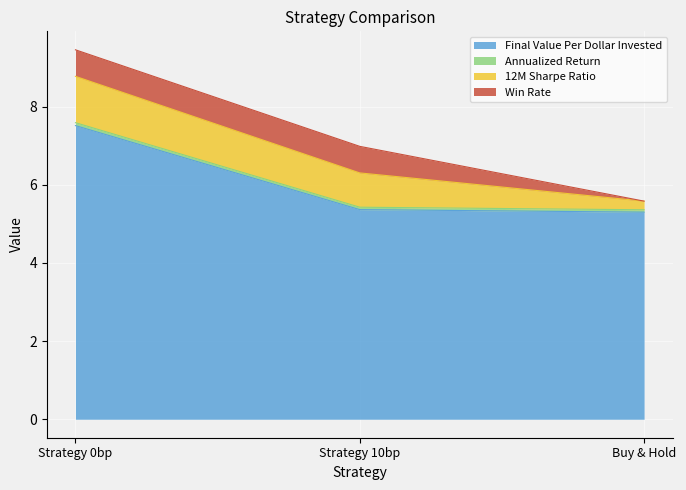

The Annualized Return series shows 1.6 at Buy & Hold. True or false?

False